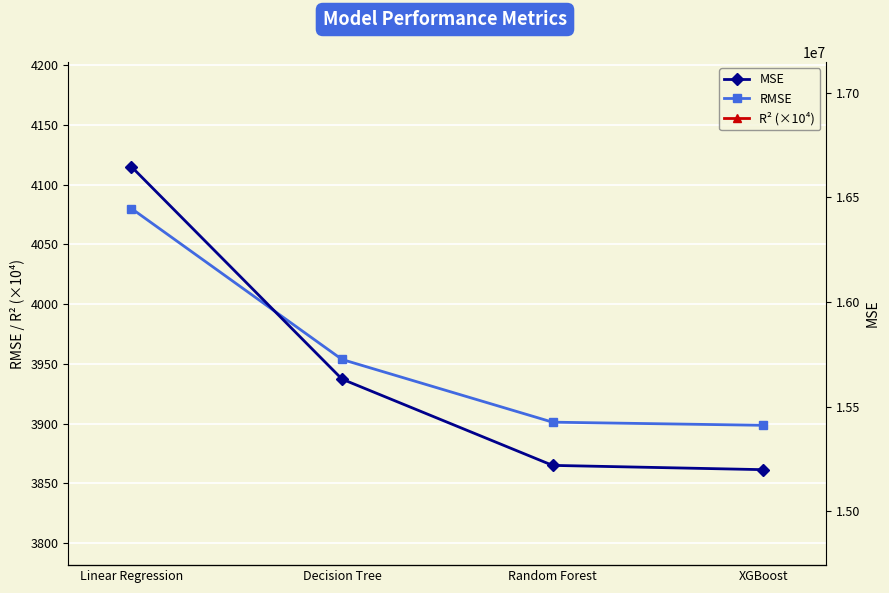

The value of RMSE at Linear Regression is 4080.0. True or false?

True